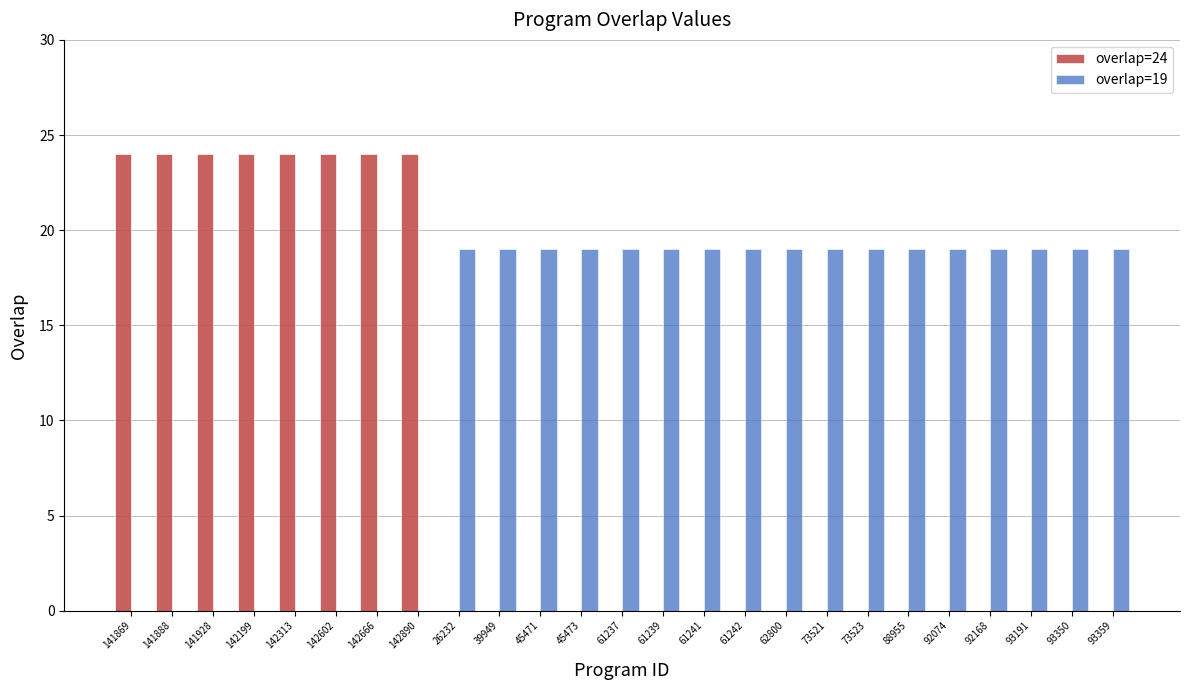

The value of overlap=19 at 93191 is 19. True or false?

True